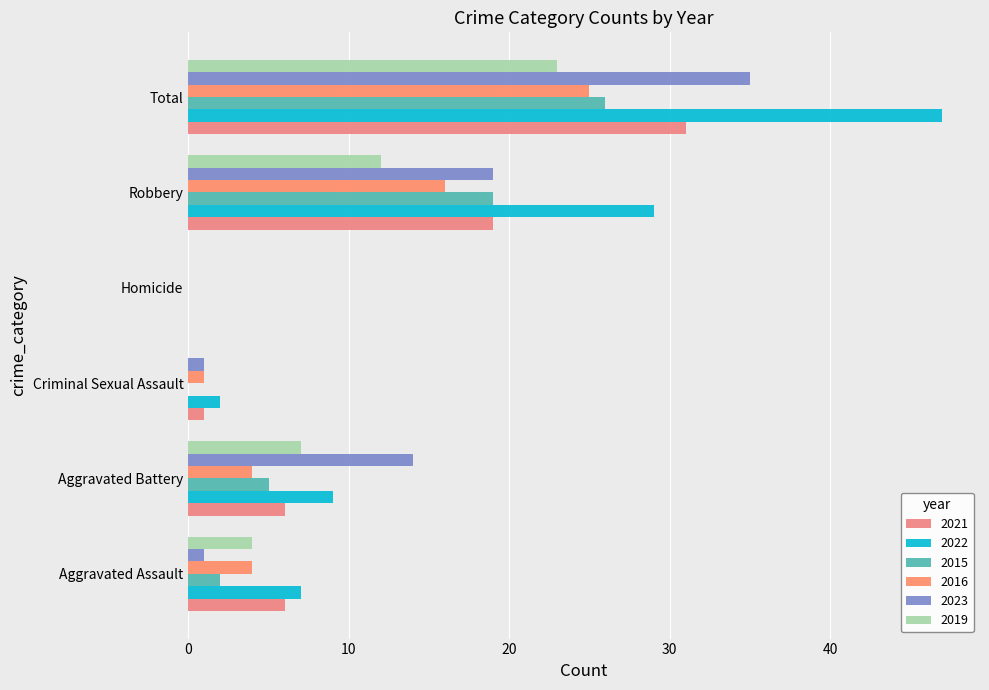

At which category is the sum across all series the highest?

Total